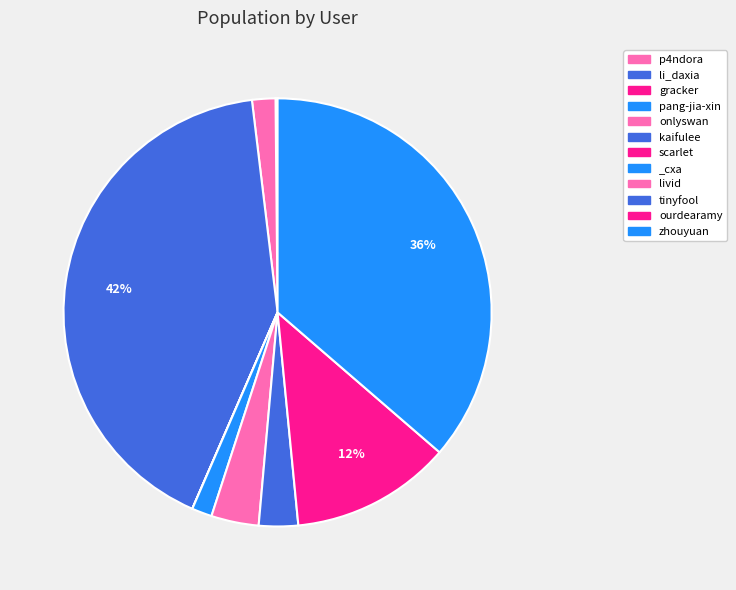

Which has a higher value, zhouyuan or gracker?

zhouyuan